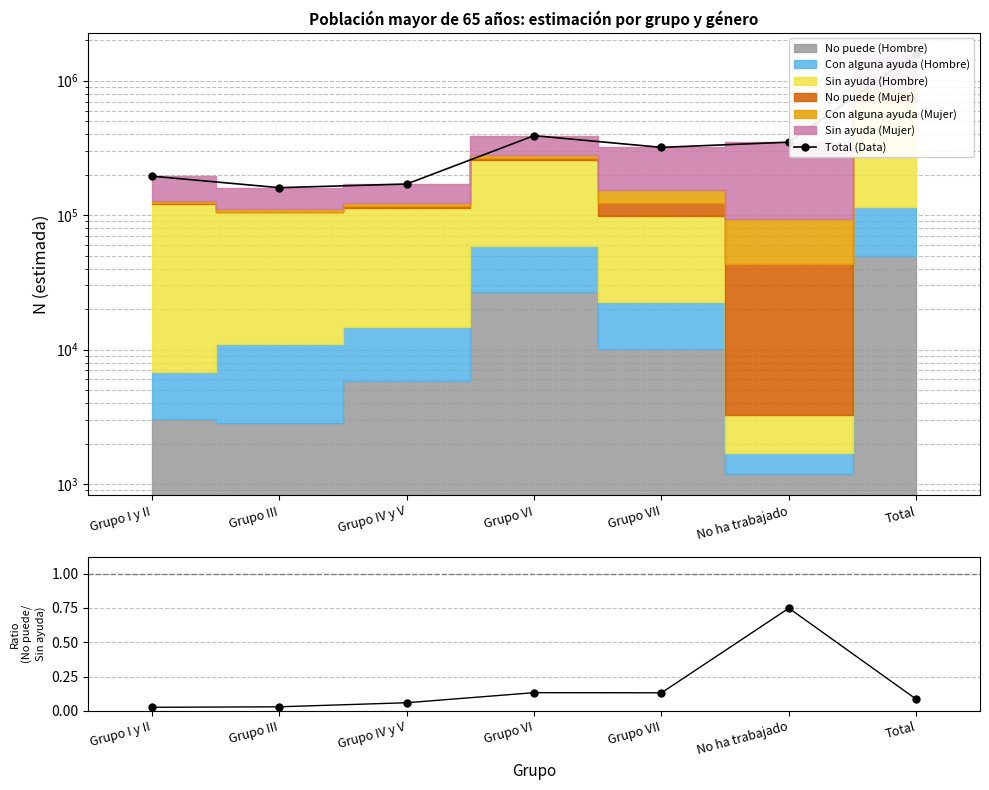

Reading left to right, transcribe all the data shown in this chart.

Total (Data): Grupo I y II=194960.0	Grupo III=160099.0	Grupo IV y V=170441.0	Grupo VI=390233.0	Grupo VII=319298.0	No ha trabajado=349059.0	Total=1584090.0
No puede / Sin ayuda (H): Grupo I y II=0.0	Grupo III=0.0	Grupo IV y V=0.1	Grupo VI=0.1	Grupo VII=0.1	No ha trabajado=0.7	Total=0.1